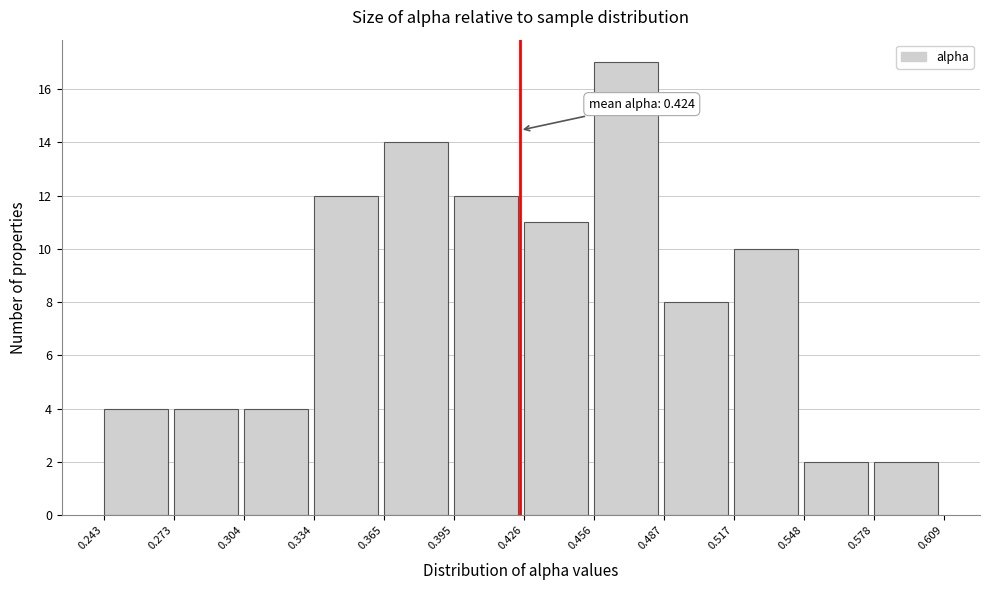

Over which range of the x-axis is the bar tallest?

0.456 to 0.487